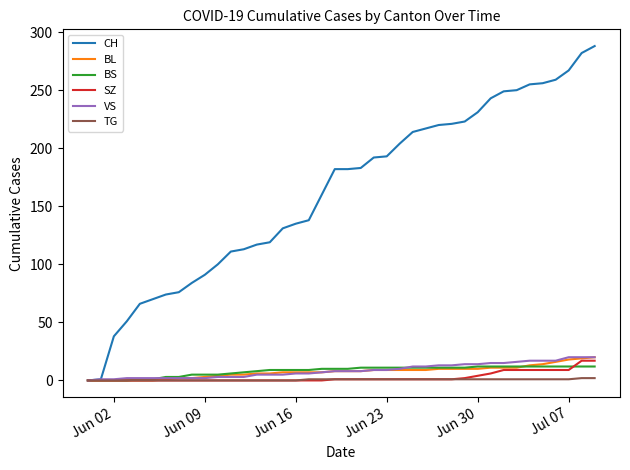

Which series has the widest spread of values?

CH